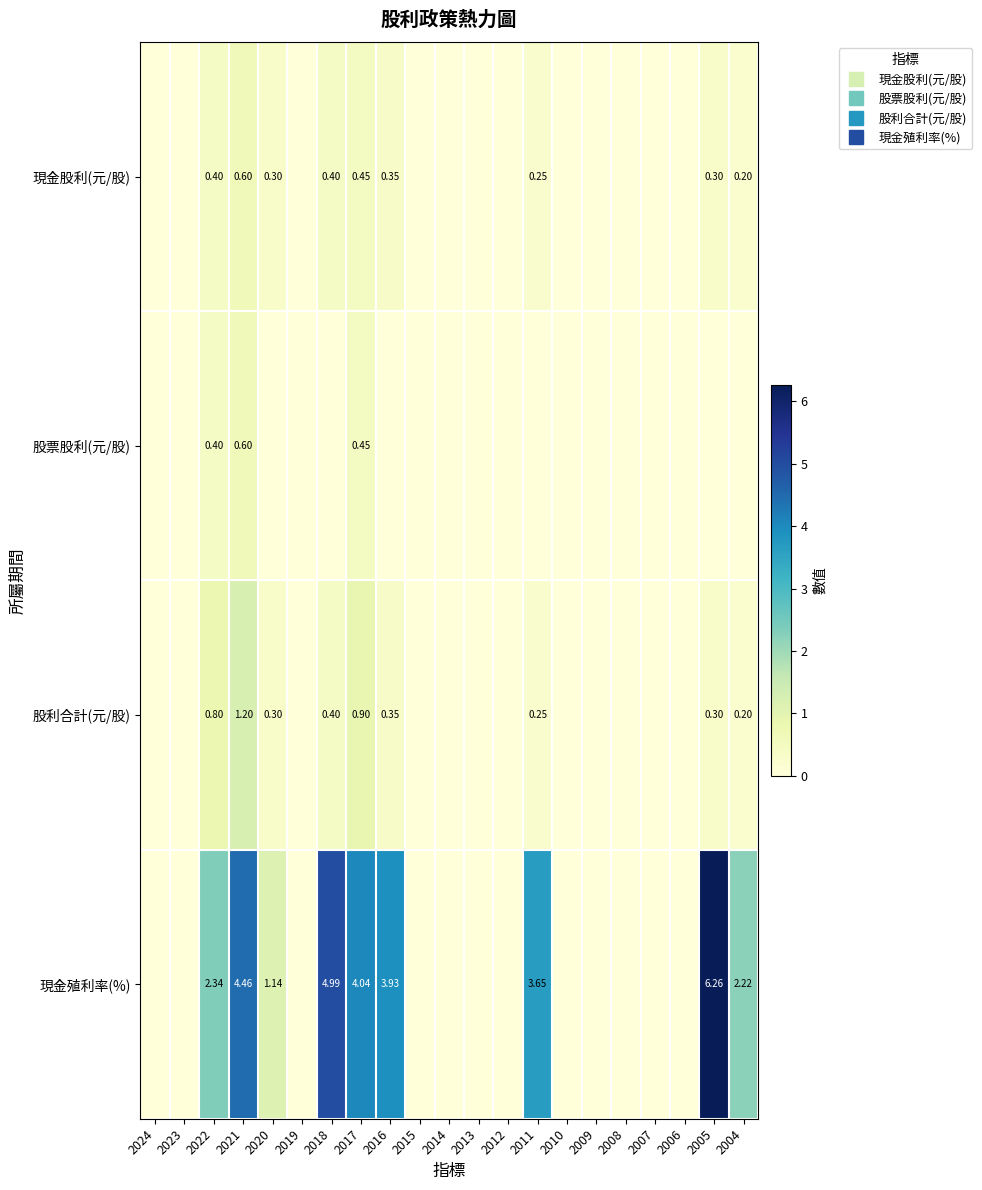

Is it true that 股票股利(元/股) equals -0.3 at 2020?

False